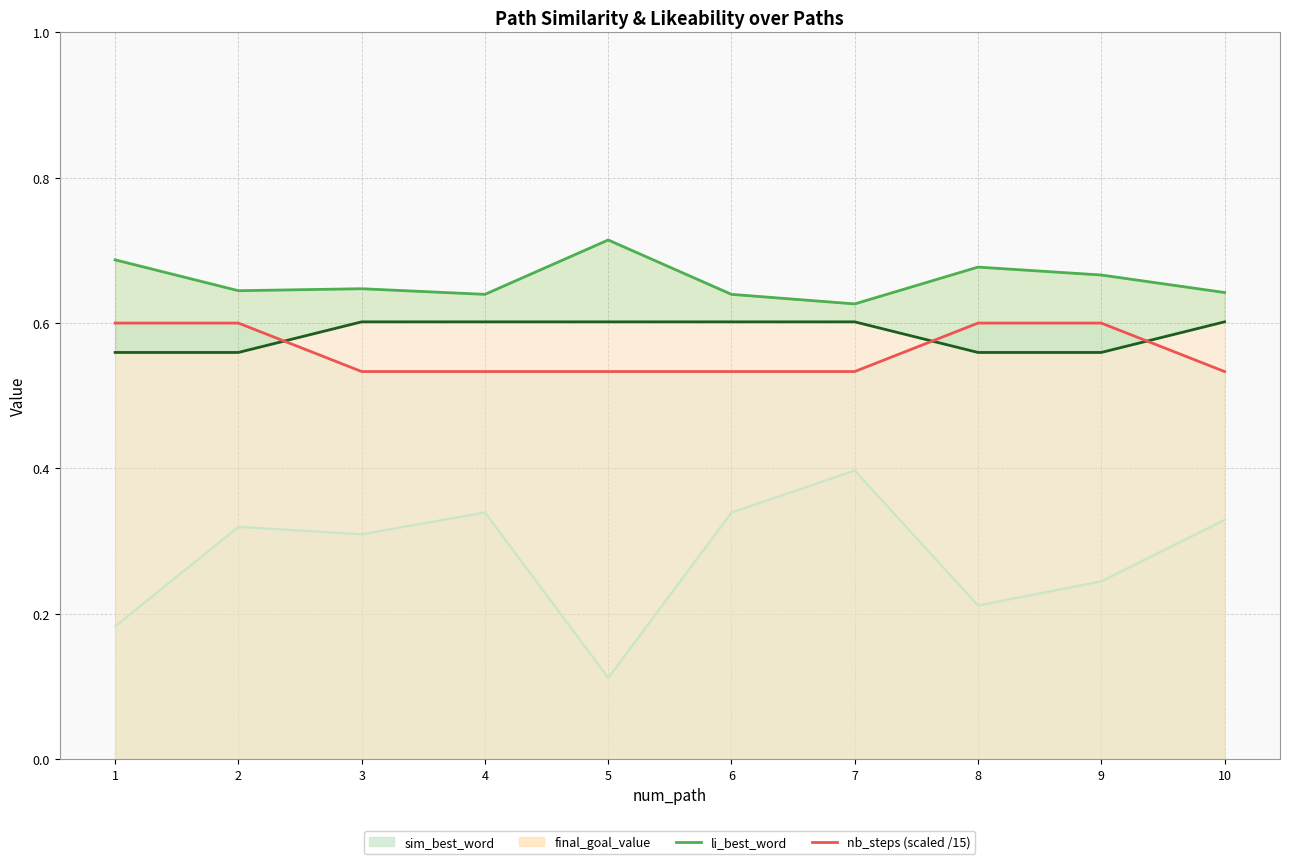

Is it true that nb_steps (scaled /15) equals 0.8 at 2?

False